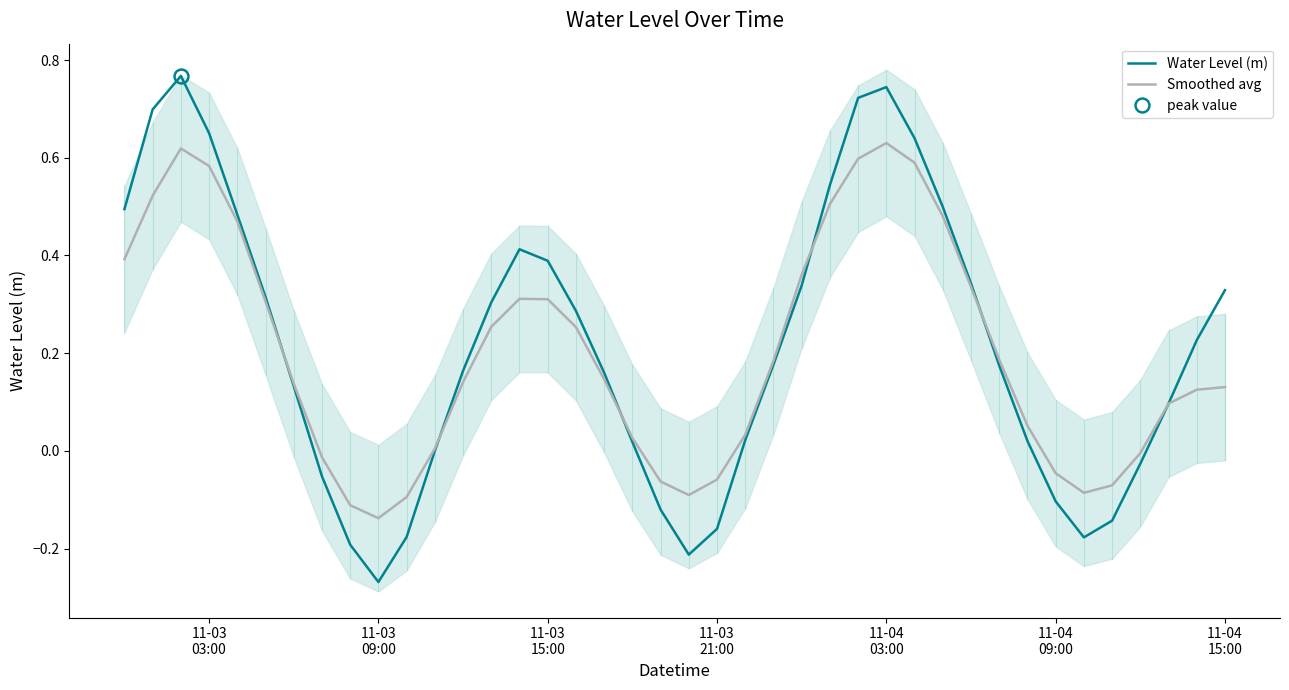

The Water Level (m) series shows -0.3 at 8. True or false?

False